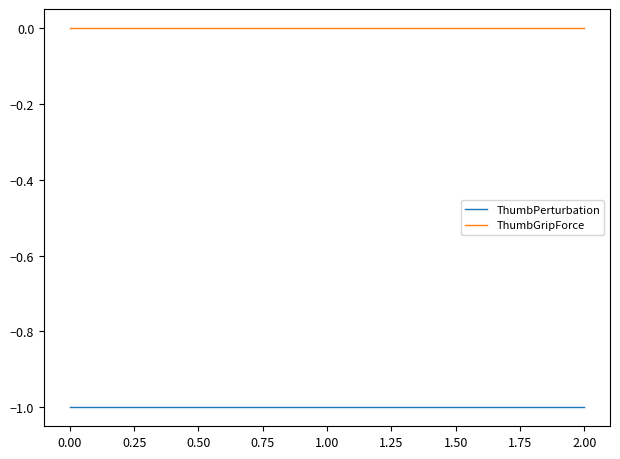

How many distinct data groups are displayed?

2